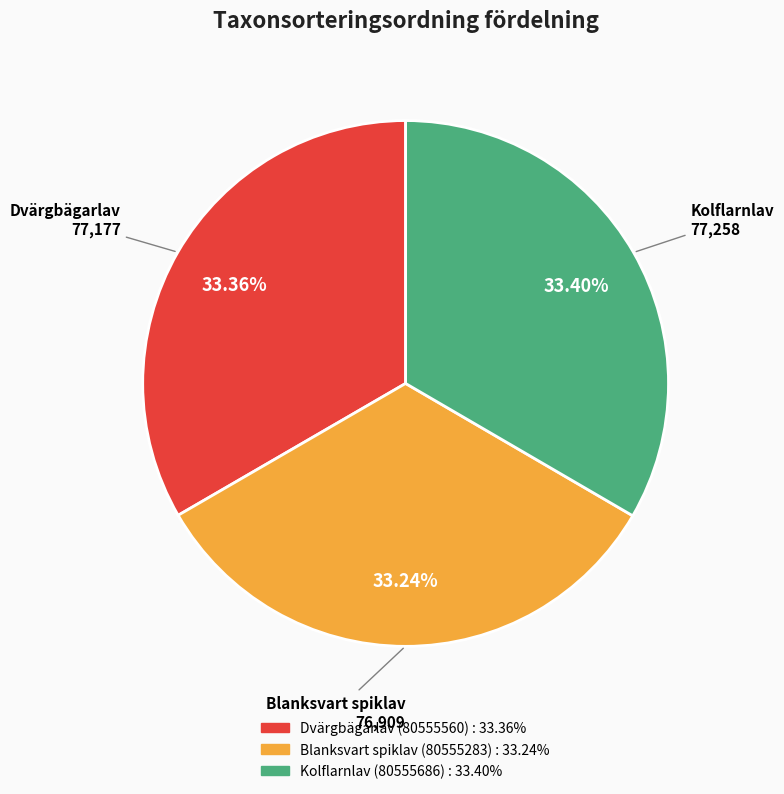

Approximately how many times larger is the value at Blanksvart spiklav (80555283) compared to Dvärgbägarlav (80555560)?

1.0